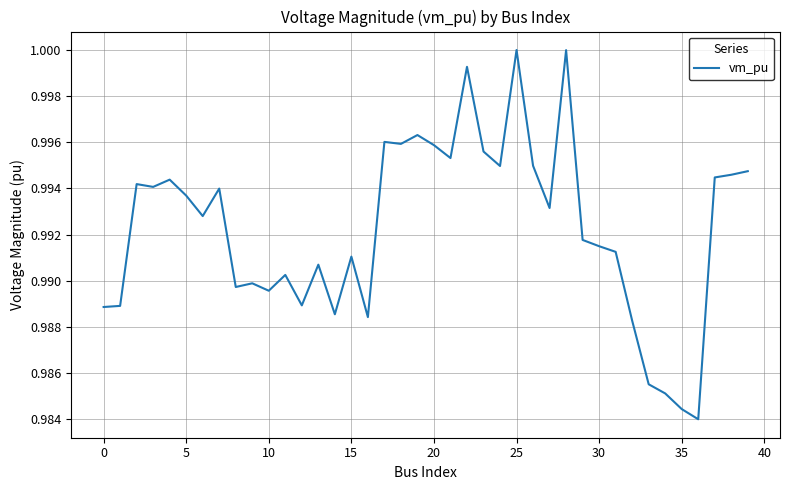

Does the chart have visible grid lines?

Yes